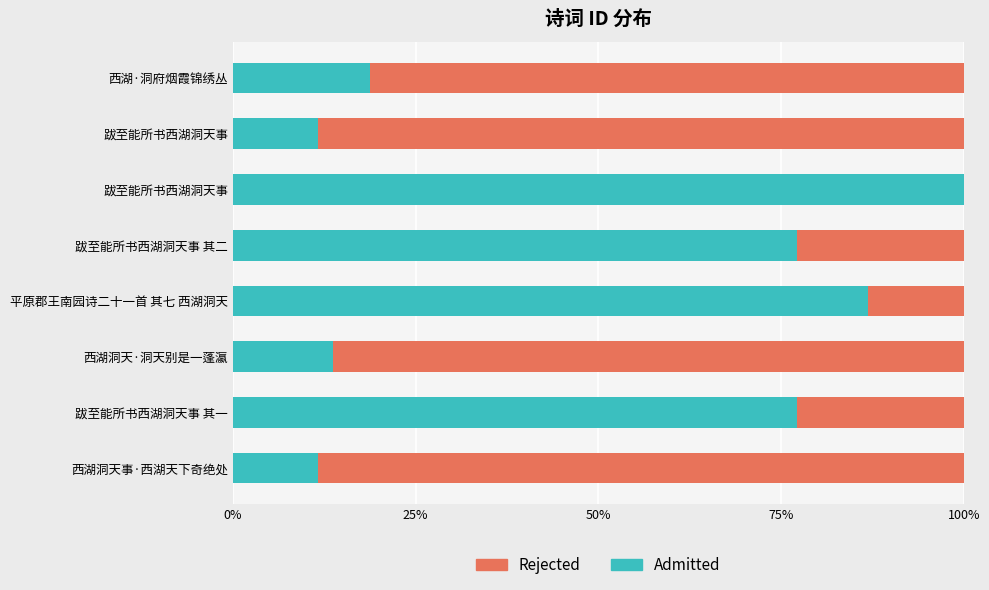

How many bars are there in each group?

2